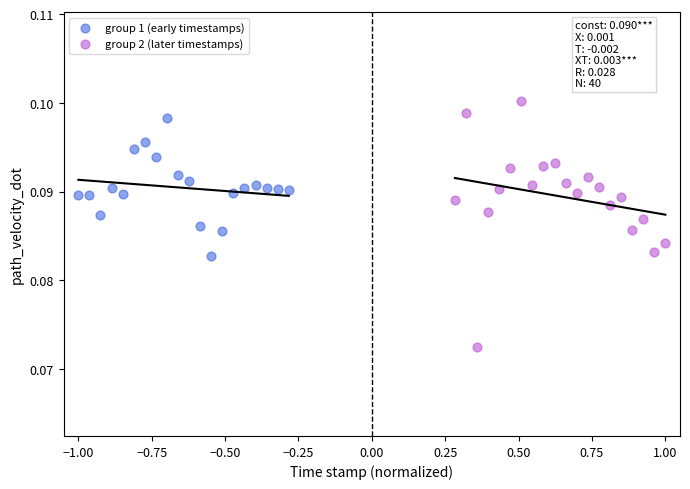

Which series has the largest Y range (max minus min)?

group 2 (later timestamps)